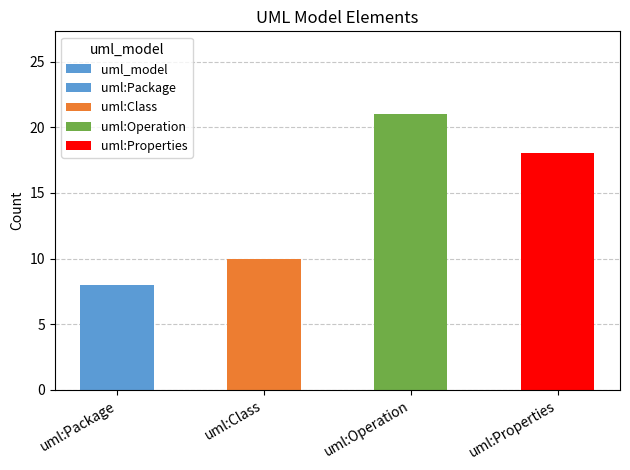

How many categories are shown in the chart?

4